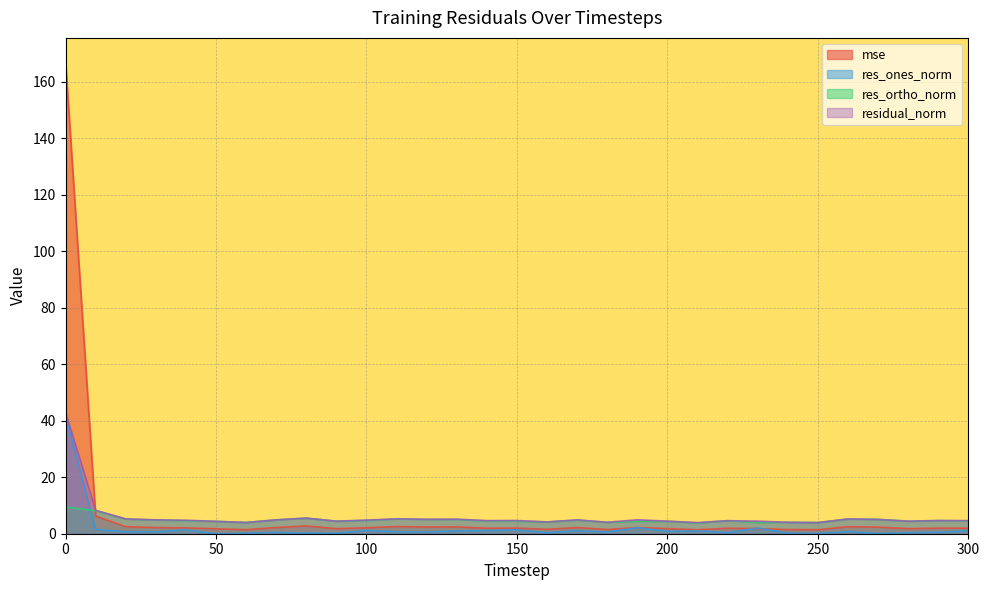

True or false: res_ones_norm has a value of 0.7 at 10.

False